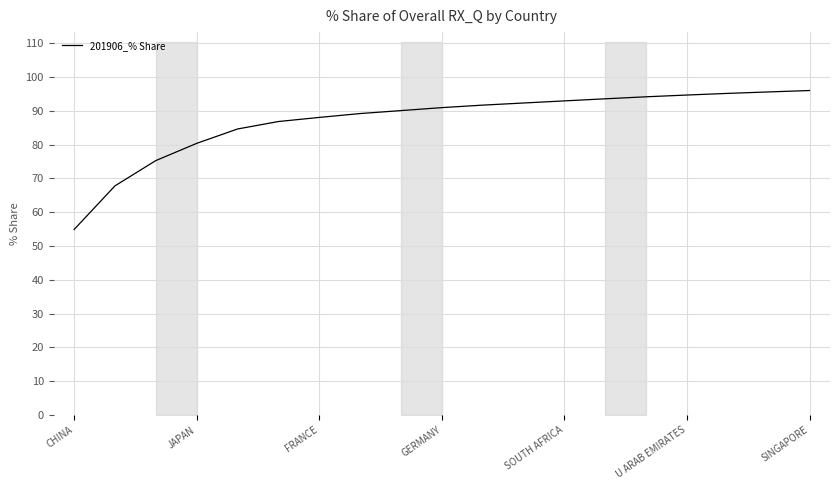

True or false: 201906_% Share has a value of 80.4 at JAPAN.

True